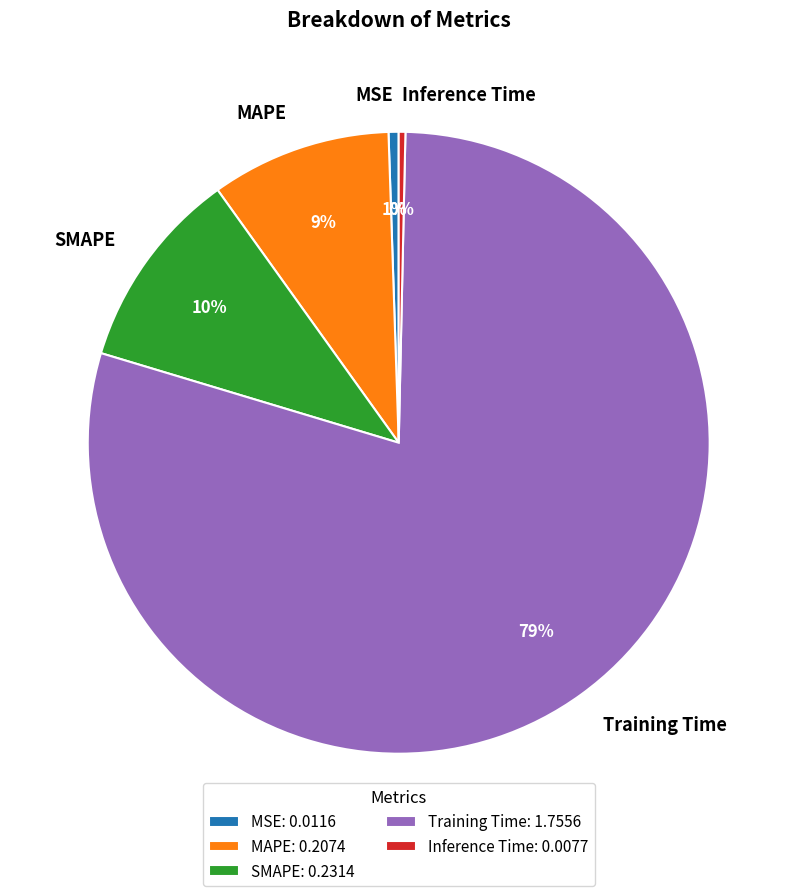

How many segments does this pie chart have?

5